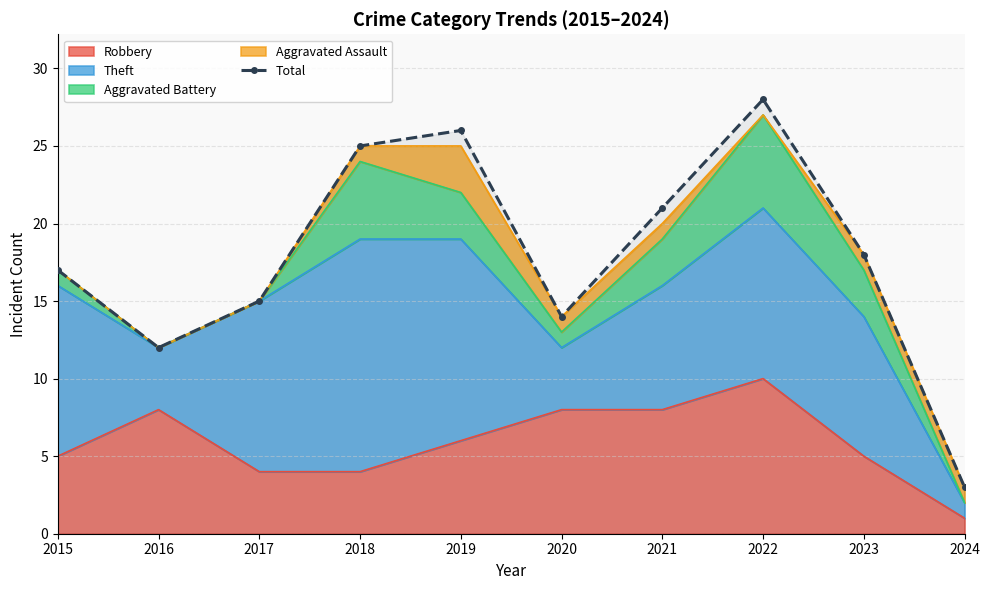

List the labels in order of value, largest first.

2022, 2019, 2018, 2021, 2023, 2015, 2017, 2020, 2016, 2024